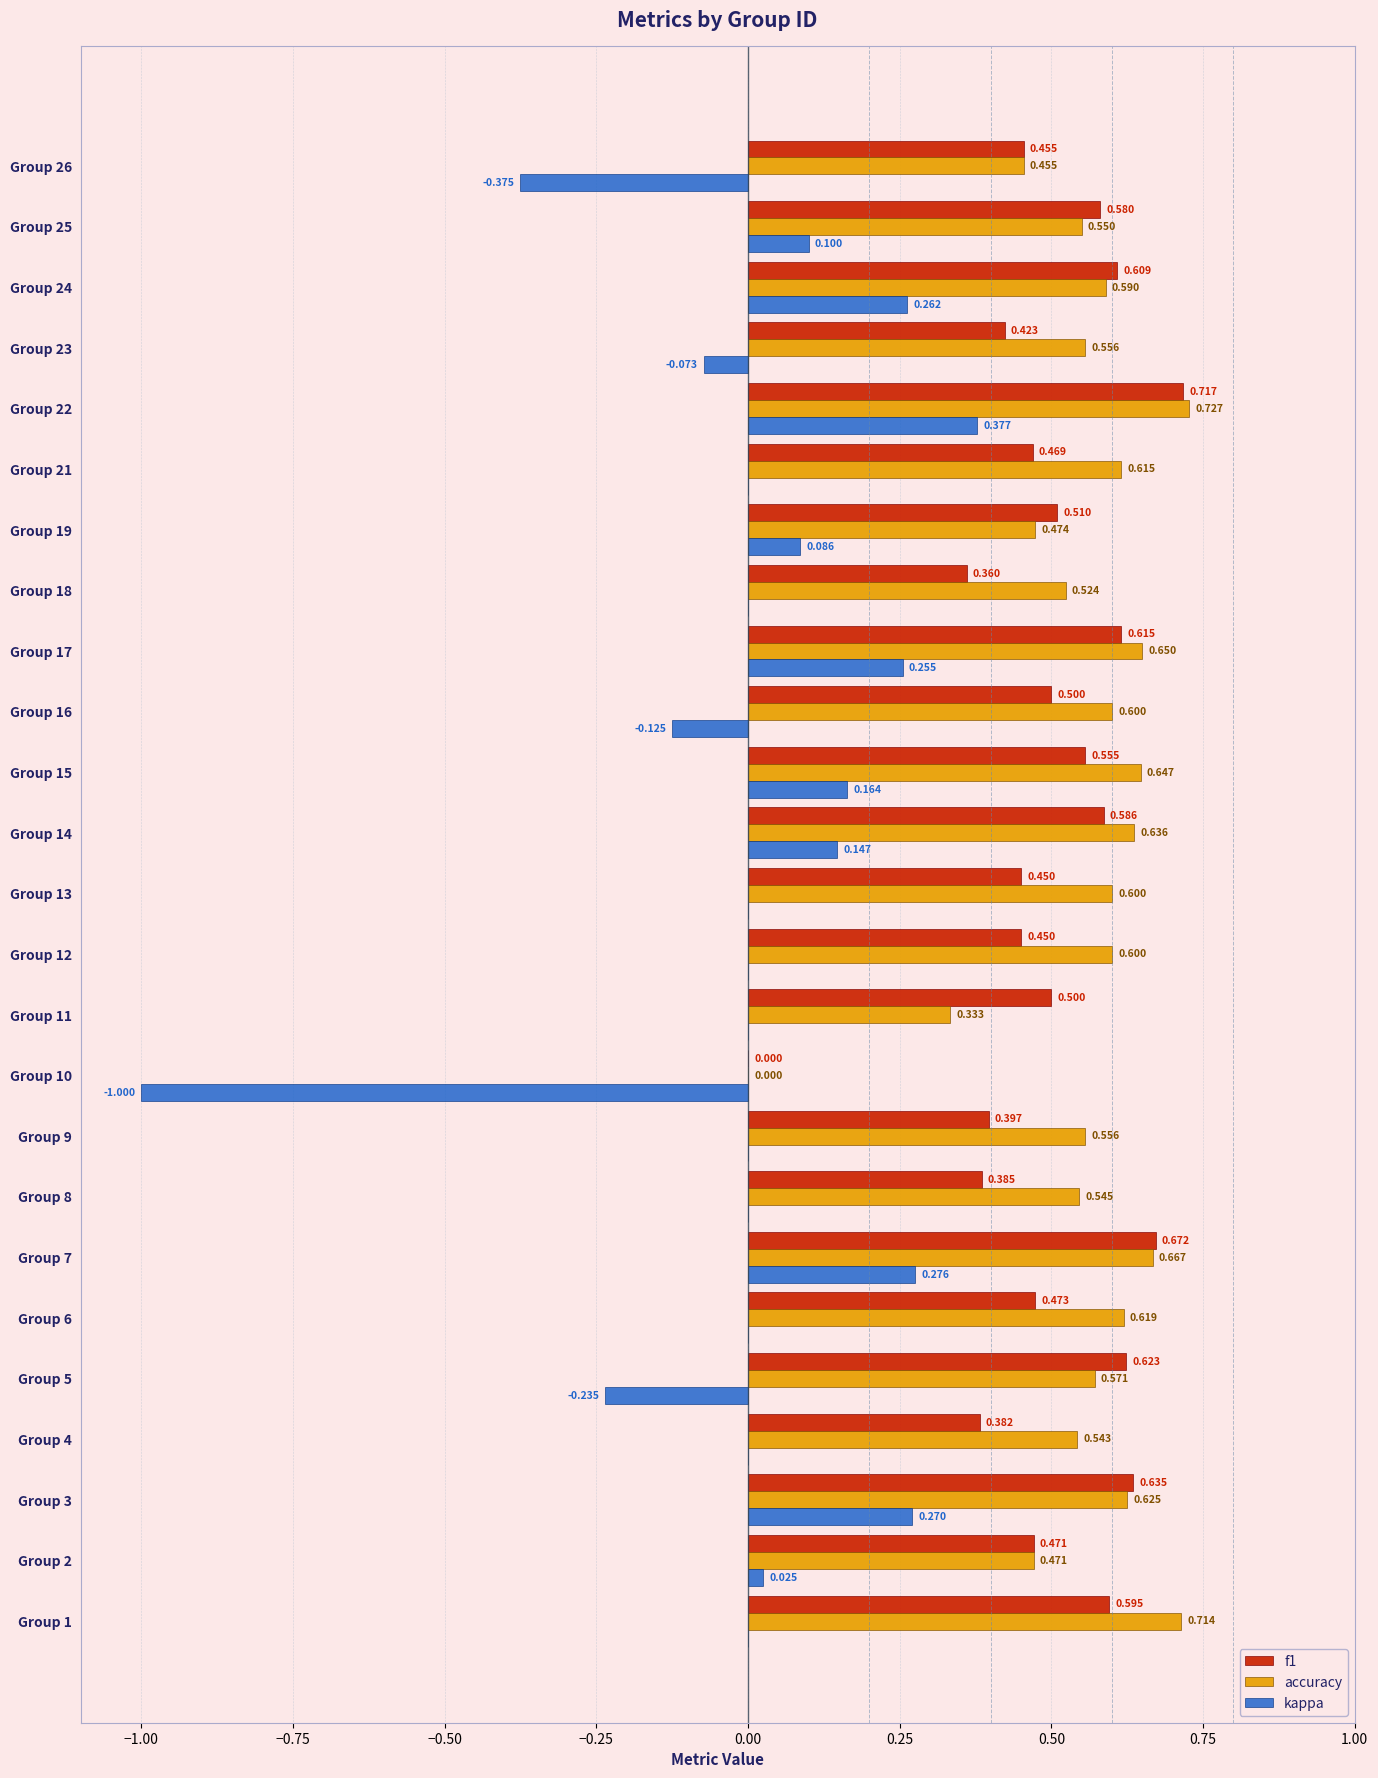

Between Group 10 and Group 16, which series saw the biggest shift?

kappa